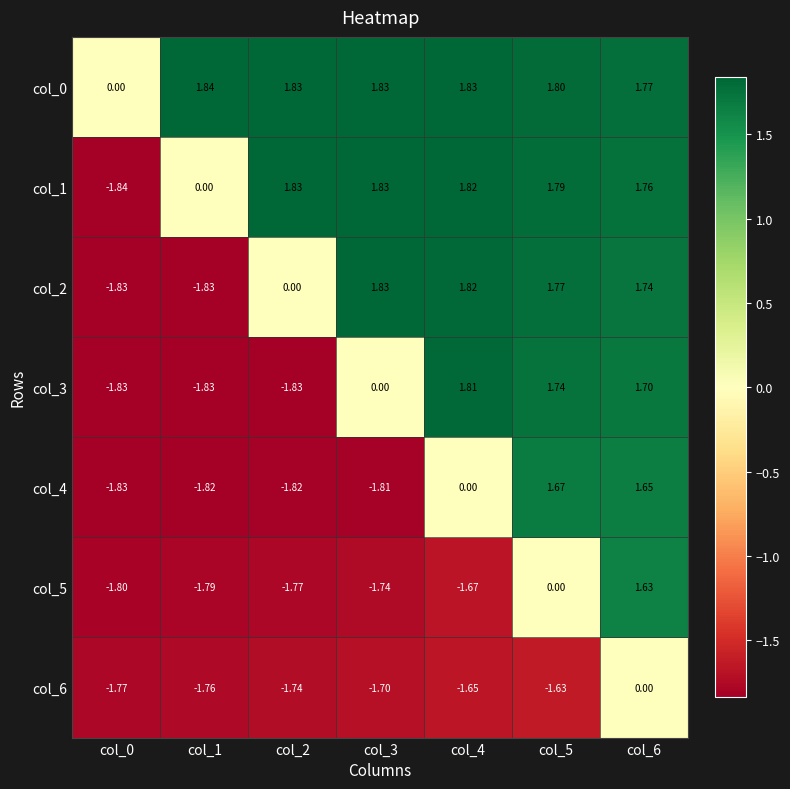

What is the difference between the highest and lowest values at col_5?

3.4